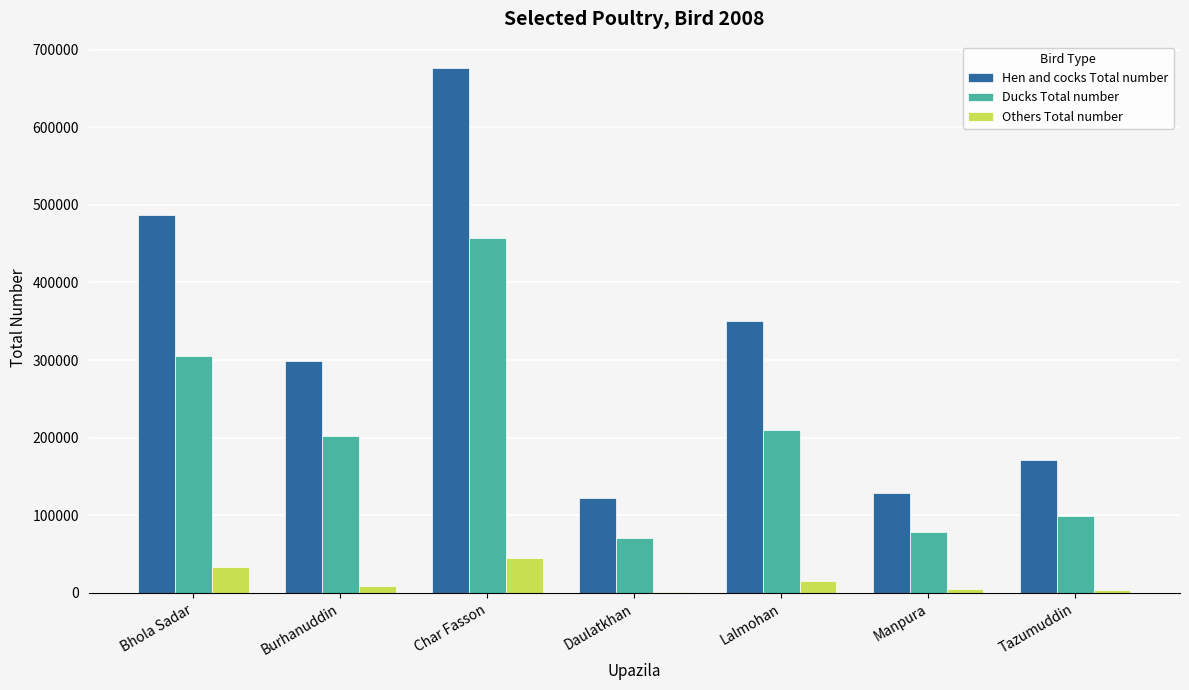

Where is Others Total number nearest to the value 23279?

Lalmohan